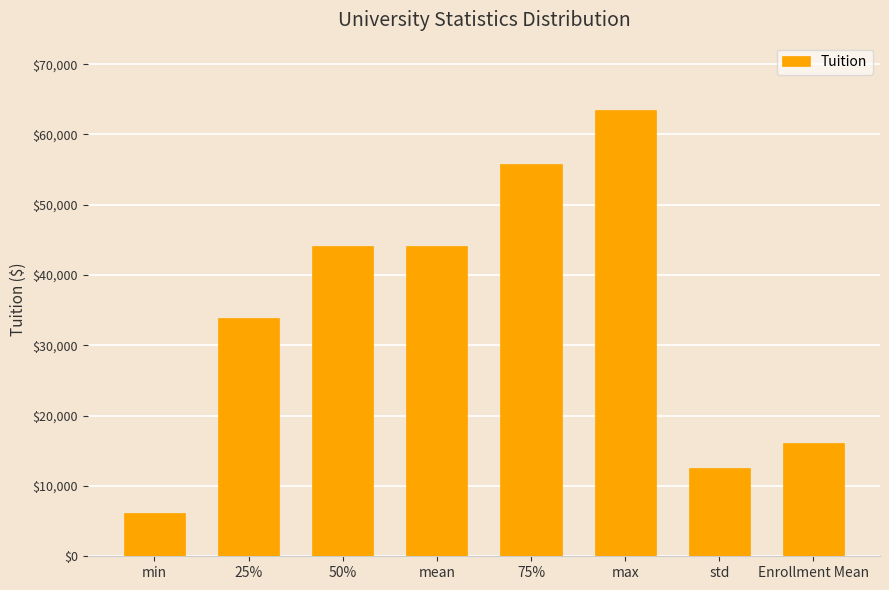

What is the change in value from 50% to Enrollment Mean?

-28140